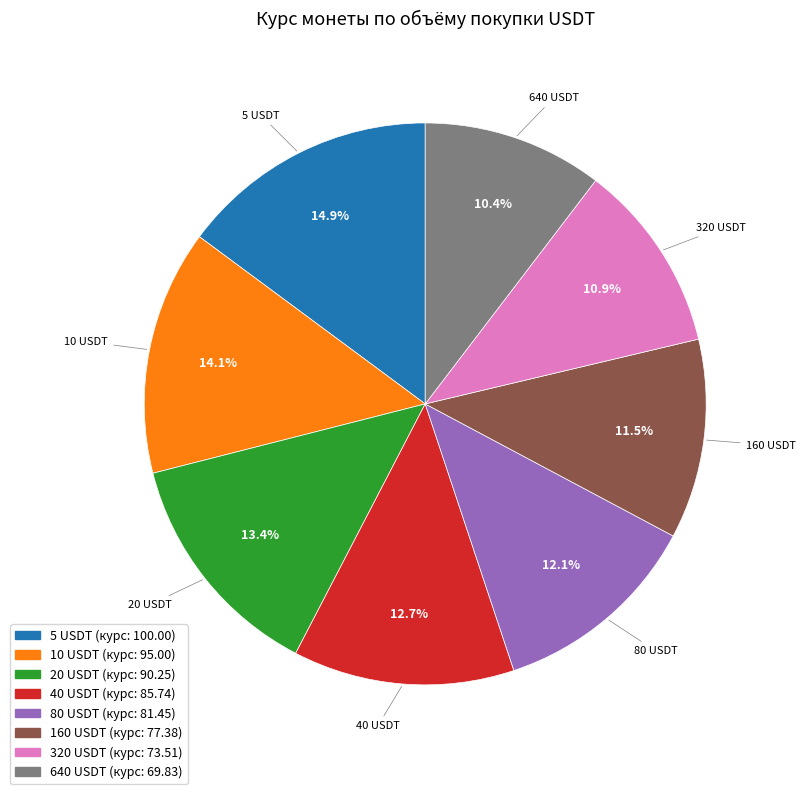

What is the ratio of the value at 640 to the value at 10?

0.7